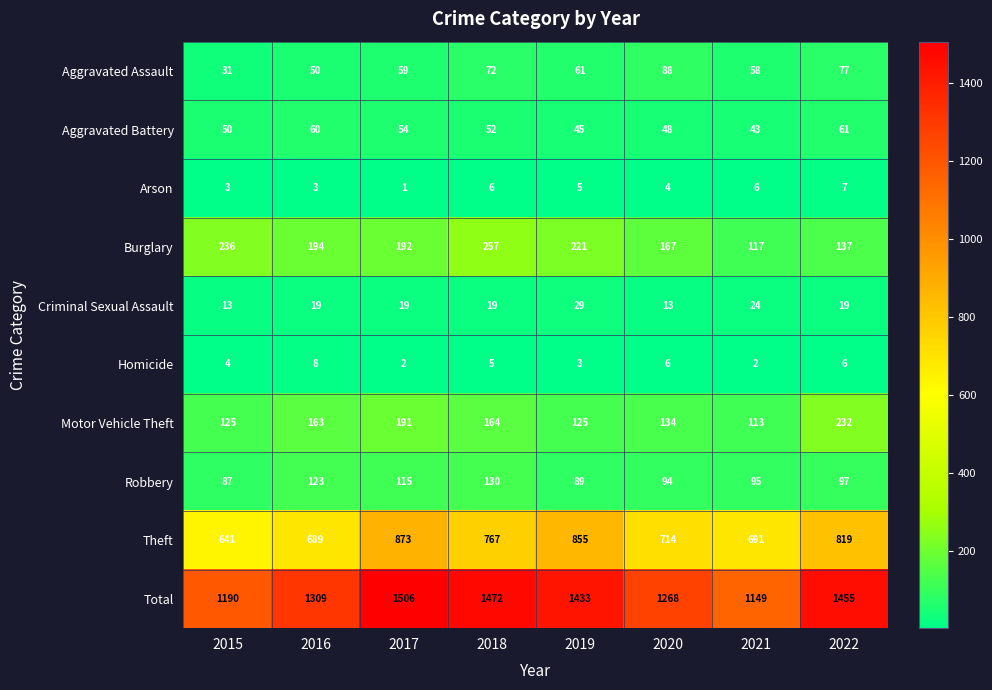

Which category has the lowest value in the Total series?

2021